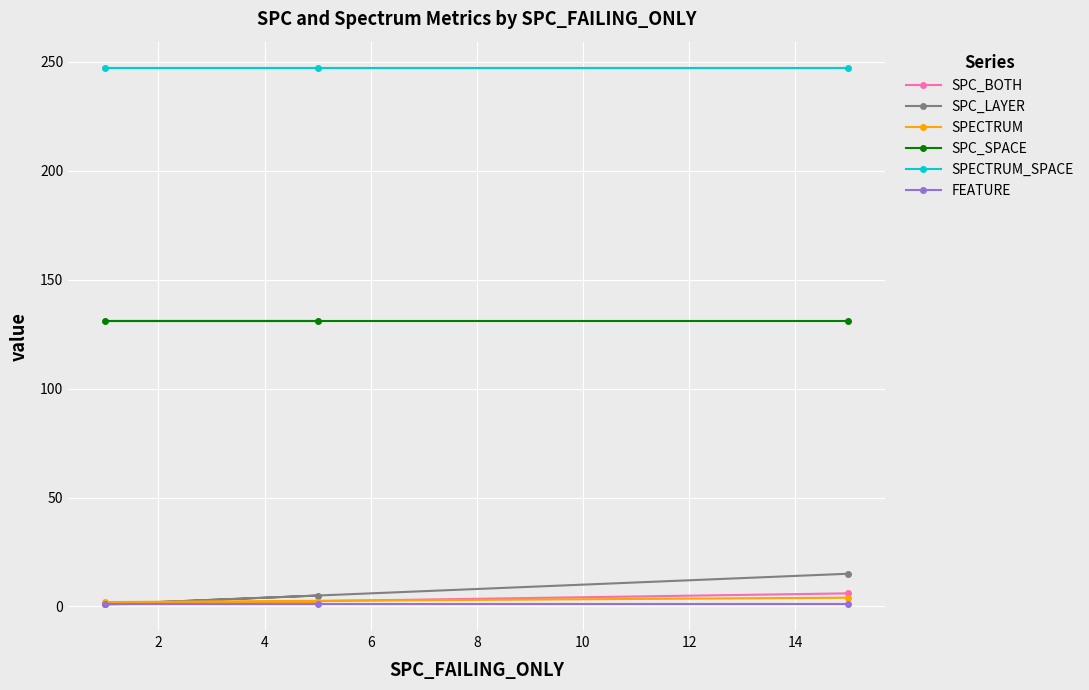

How many distinct data groups are displayed?

6